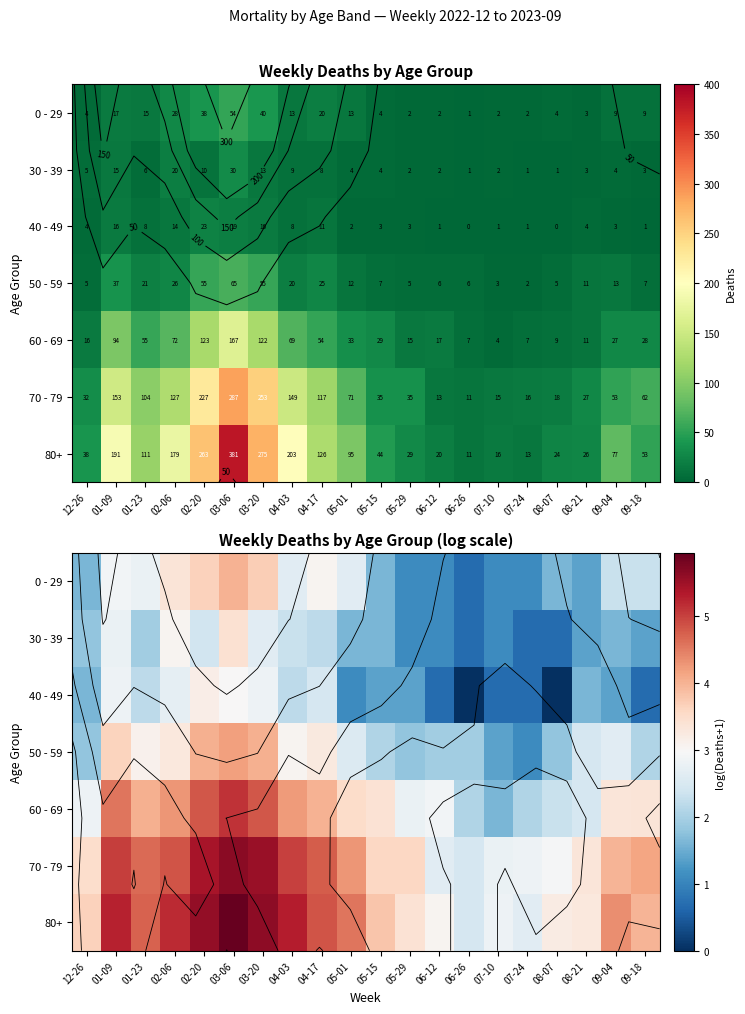

The value of 70 - 79 at 05-15 is 3.6. True or false?

True